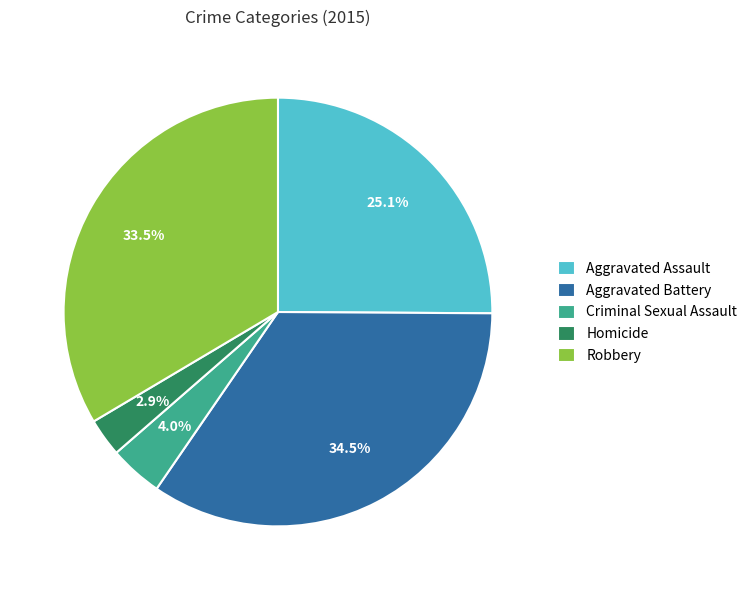

Do Homicide and Aggravated Battery together represent more than half of the pie?

No